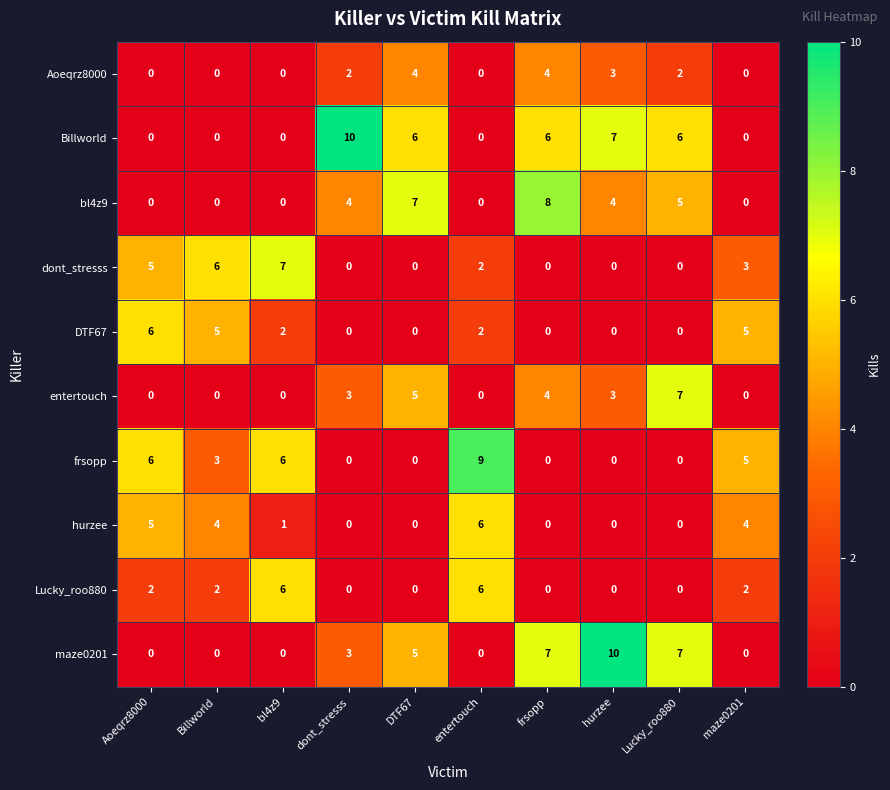

The maze0201 series shows 0 at entertouch. True or false?

True